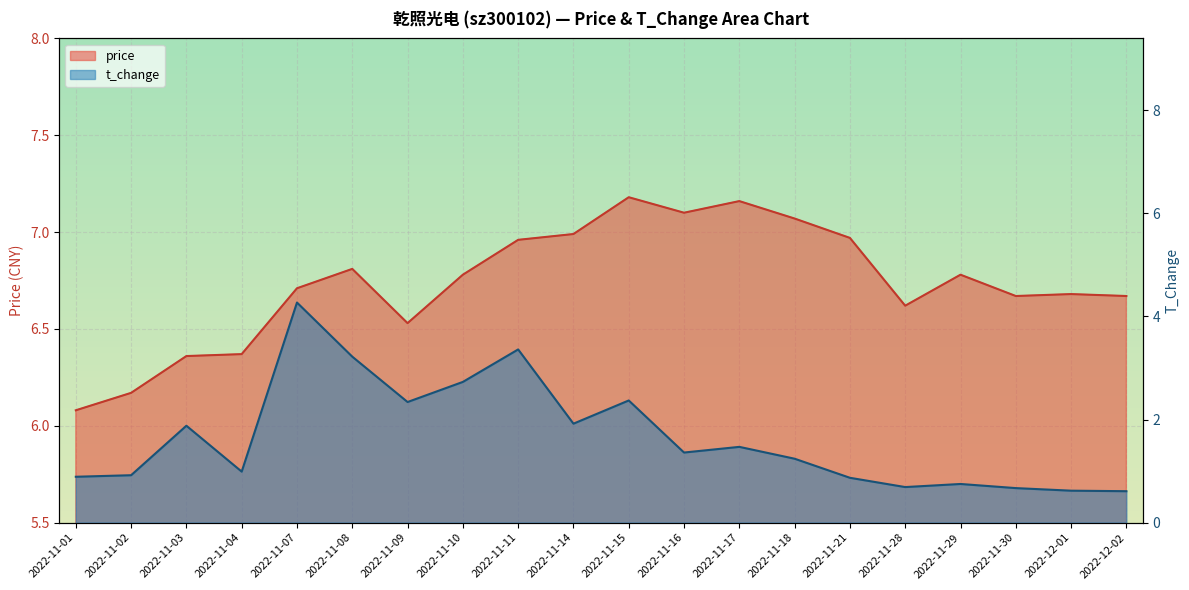

What is the label of the 10th point from the left?

2022-11-14